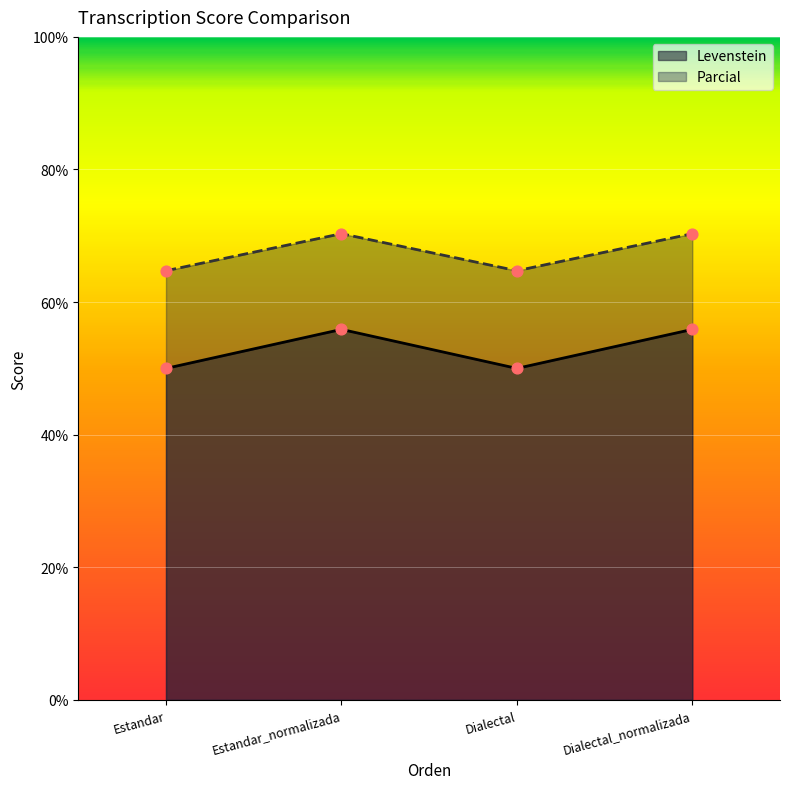

What are all the series names shown in the legend?

Levenstein, Parcial